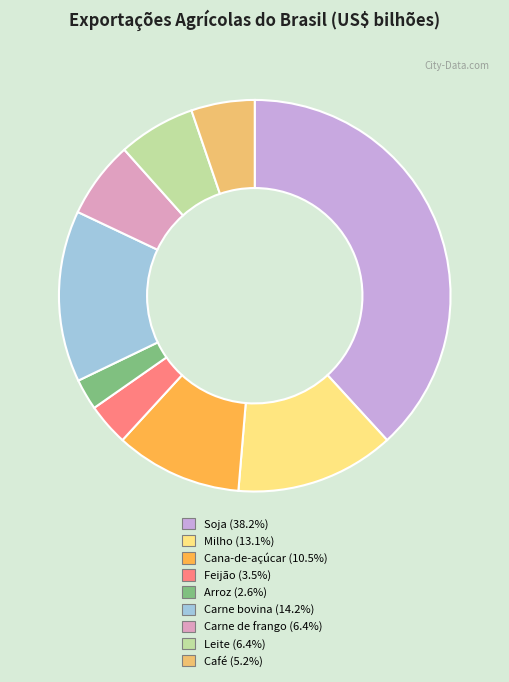

Which has a higher value, Carne de frango or Soja?

Soja